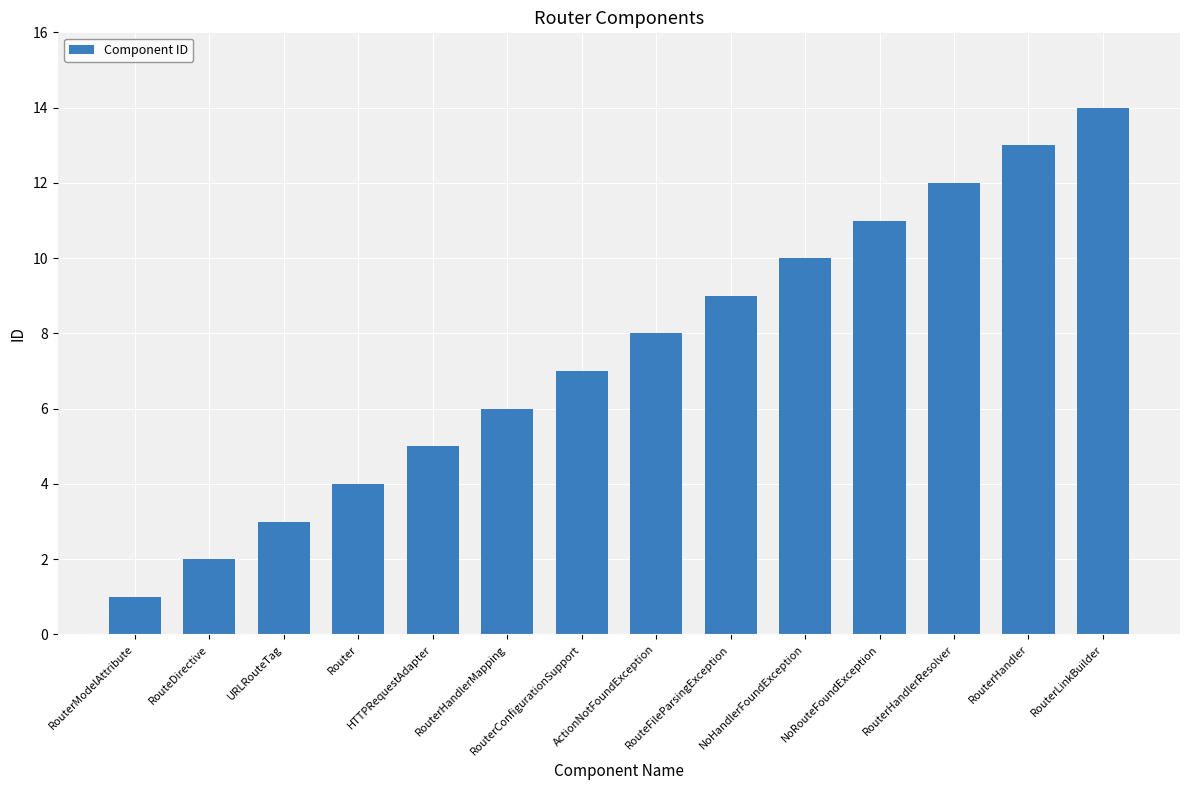

What is the label of the 8th bar from the right?

RouterConfigurationSupport